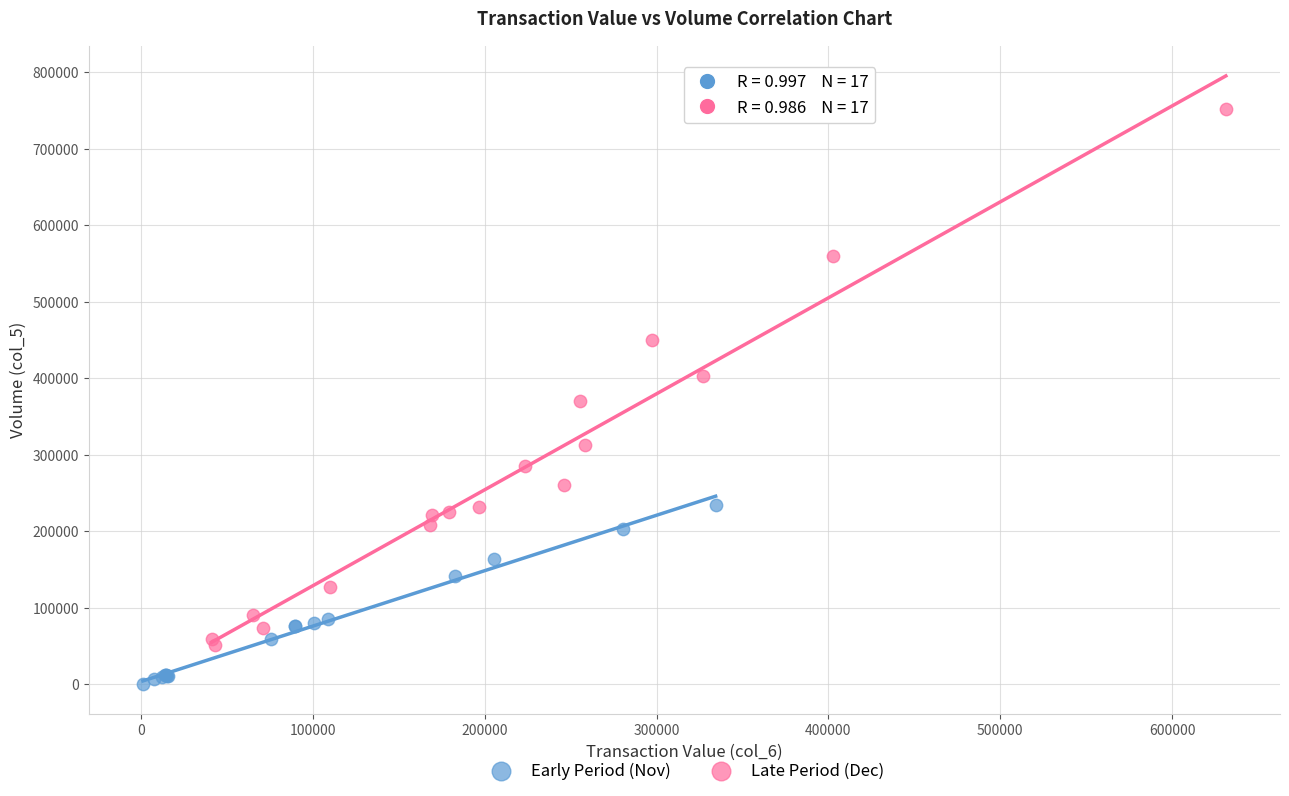

What are all the series names shown in the legend?

Early Period (Nov), Late Period (Dec)